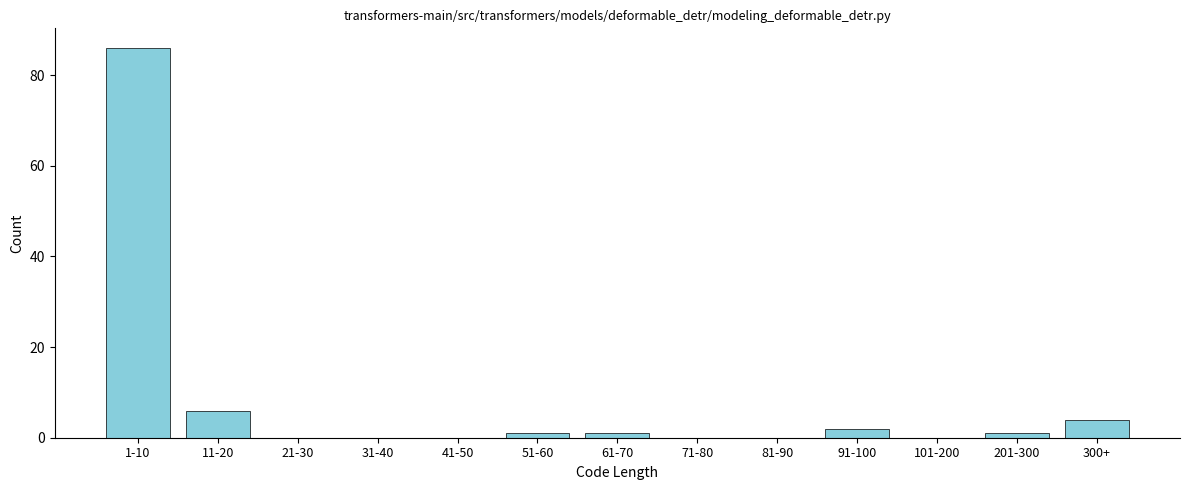

Reading left to right, list all the values displayed in this chart.

1-10=86	11-20=6	21-30=0	31-40=0	41-50=0	51-60=1	61-70=1	71-80=0	81-90=0	91-100=2	101-200=0	201-300=1	300+=4